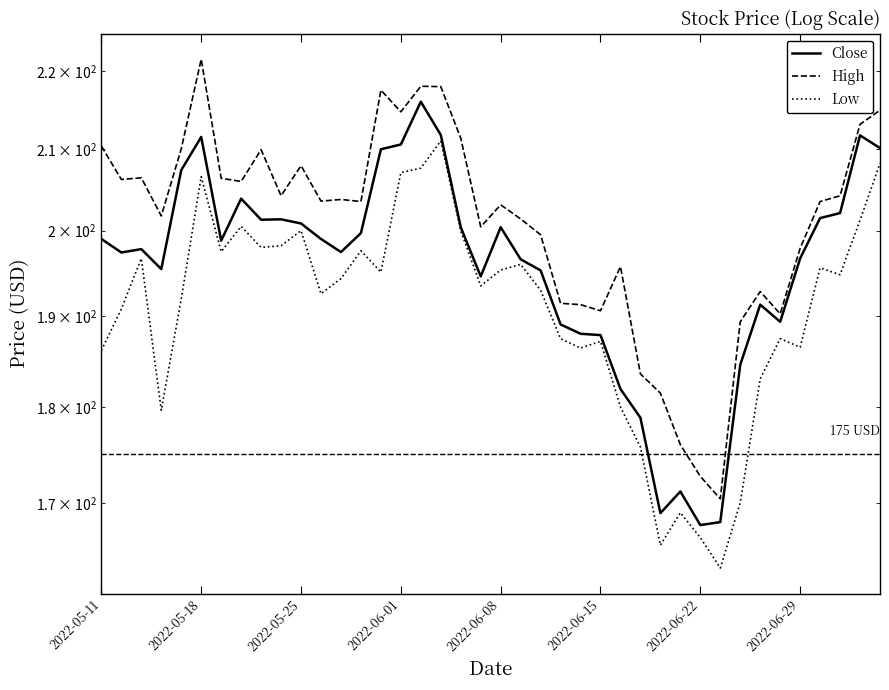

What position from the right is 2022-06-22?

10